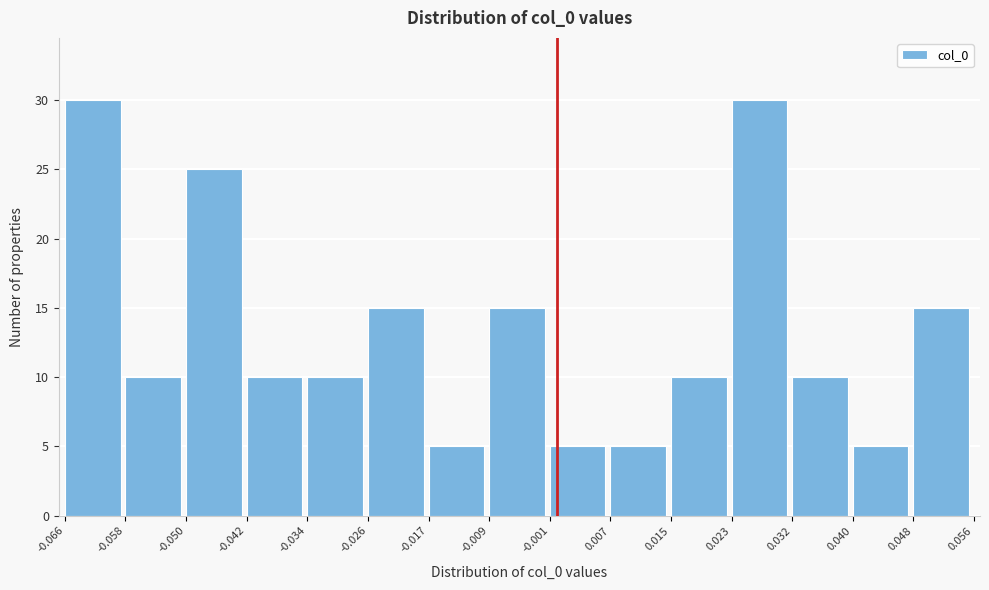

Reading left to right, transcribe this chart: for each bar, give the range it covers on the x-axis and its height. The values are not printed on the chart, so give them approximately, as read against the axis.

-0.066 to -0.058: 30
-0.058 to -0.050: 10
-0.050 to -0.042: 25
-0.042 to -0.034: 10
-0.034 to -0.026: 10
-0.026 to -0.017: 15
-0.017 to -0.009: 5
-0.009 to -0.001: 15
-0.001 to 0.007: 5
0.007 to 0.015: 5
0.015 to 0.023: 10
0.023 to 0.032: 30
0.032 to 0.040: 10
0.040 to 0.048: 5
0.048 to 0.056: 15